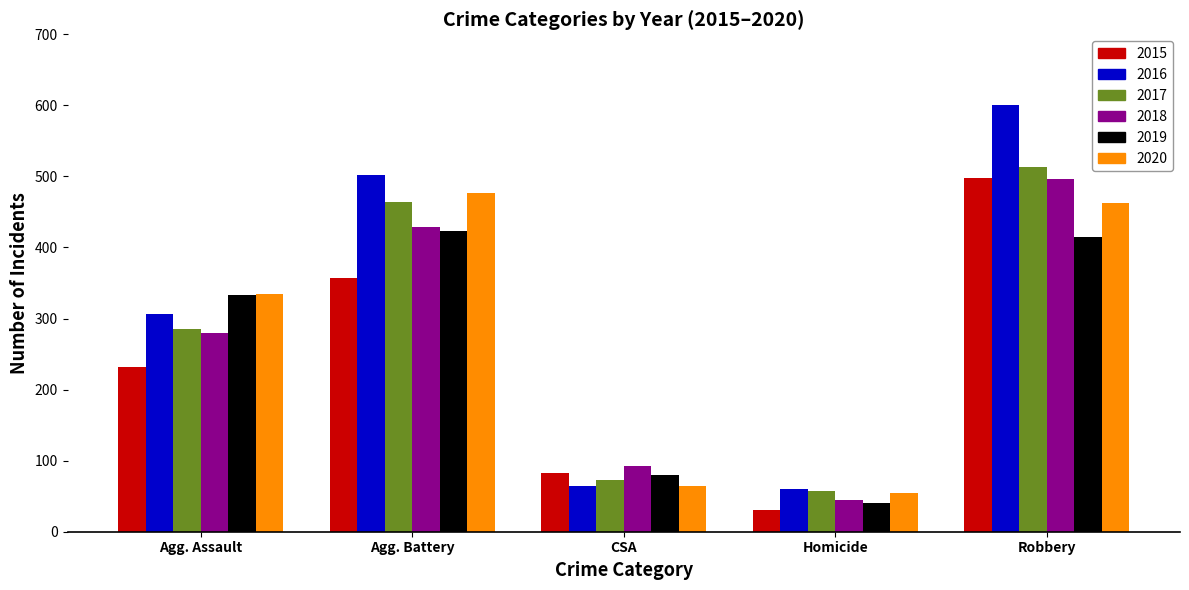

How many bars are there in total?

30